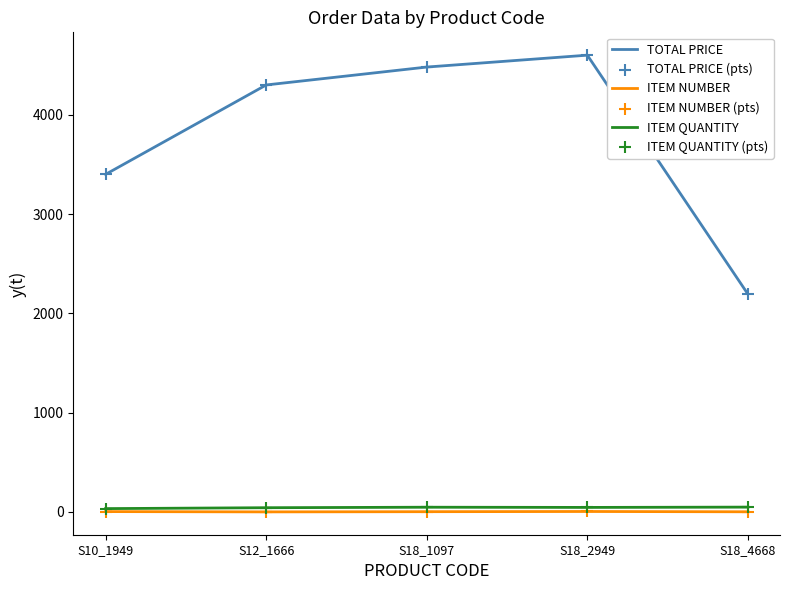

Which series has the largest total across all categories?

TOTAL PRICE